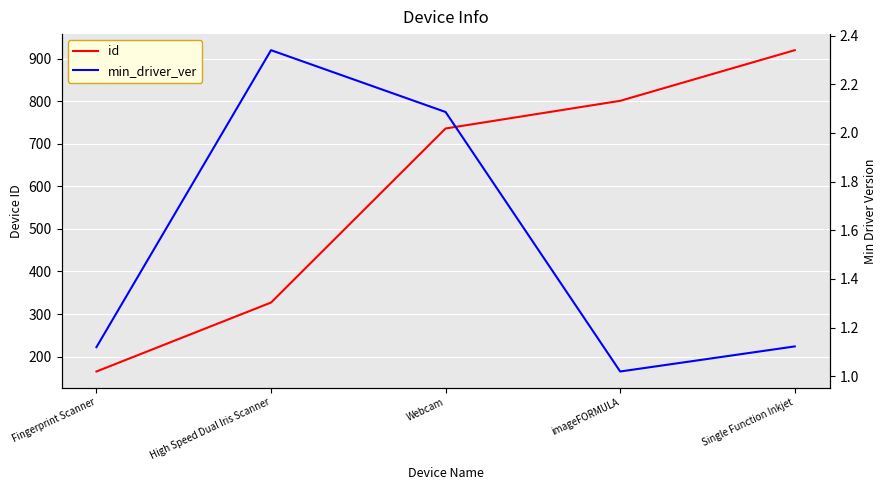

Reading left to right, extract all data points from this chart.

id: 165.0	327.0	736.0	801.0	920.0
min_driver_ver: 1.1	2.3	2.1	1.0	1.1